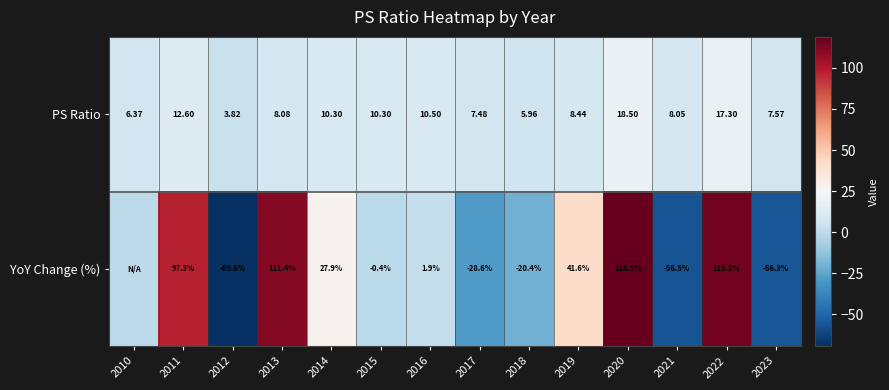

Is the value of PS Ratio at 2014 greater than the value of YoY Change (%) at 2012?

Yes